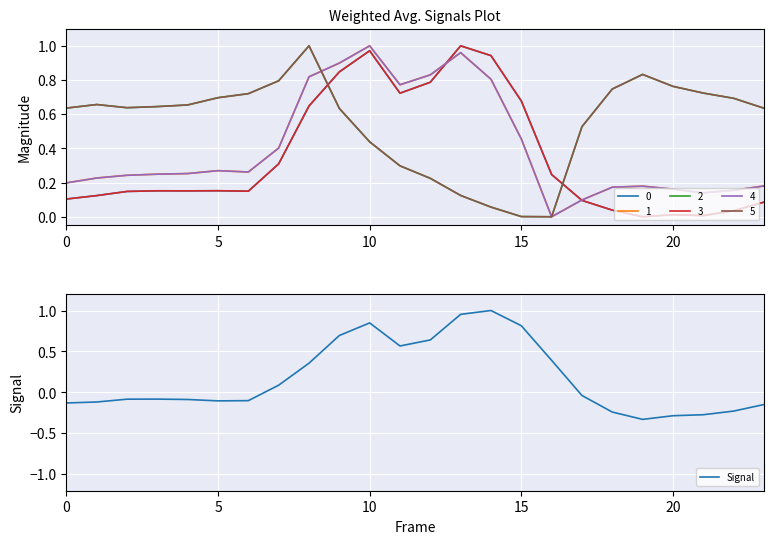

How many lines are shown in the chart?

1